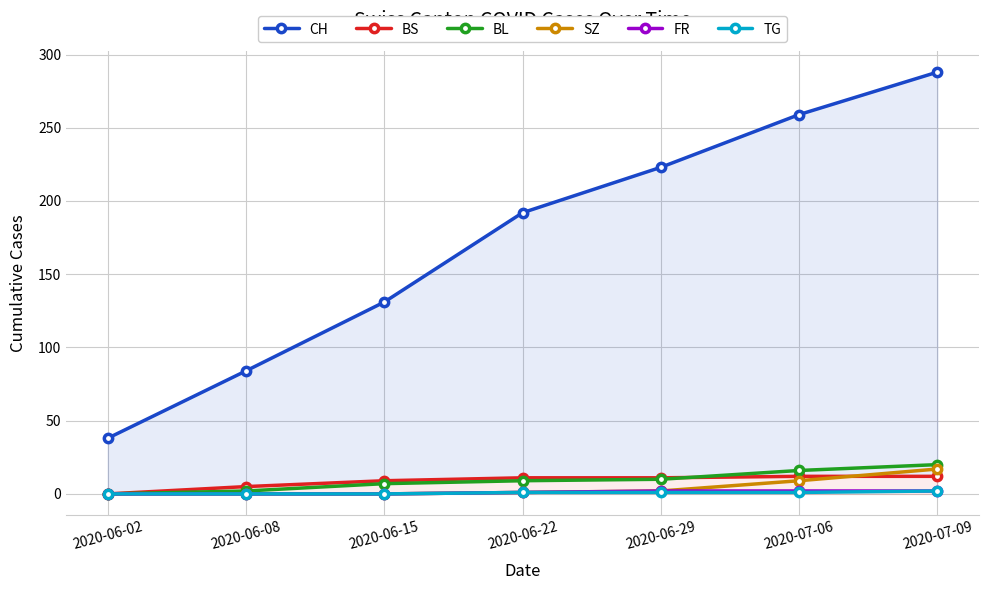

What is the label of the 1st point from the right?

2020-07-09